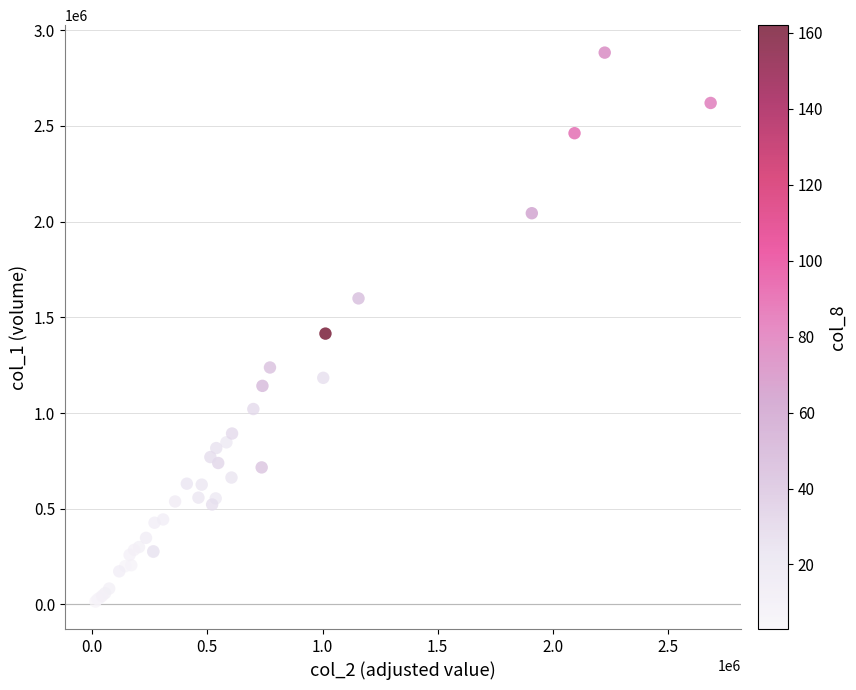

What Y value in the scatter plot is closest to 1449000?

1415000